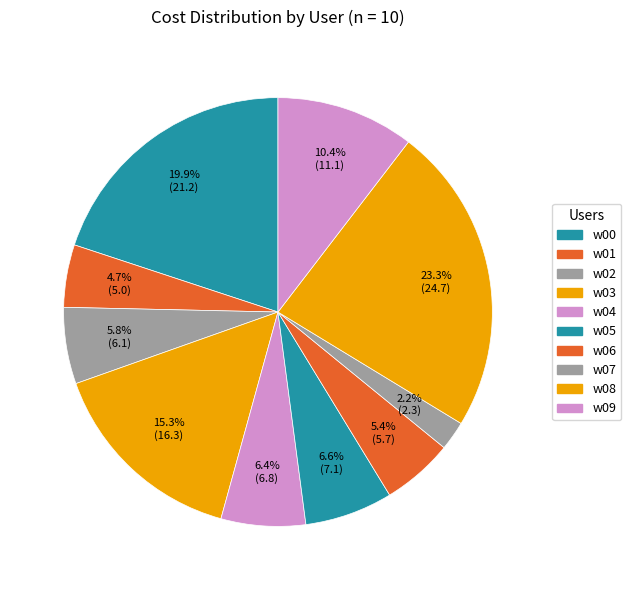

Does w04 account for over 50% of the chart?

No